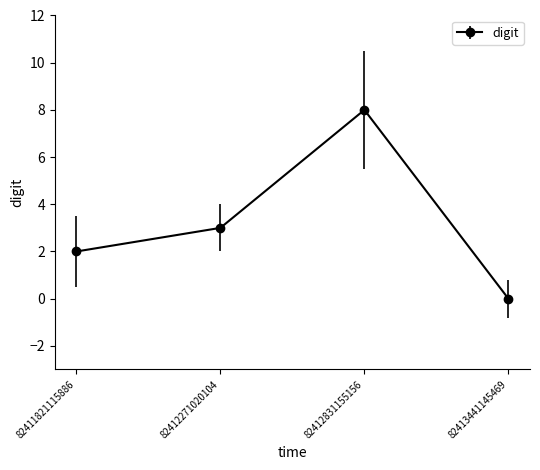

Which label corresponds to the largest value in the chart?

82412831155156